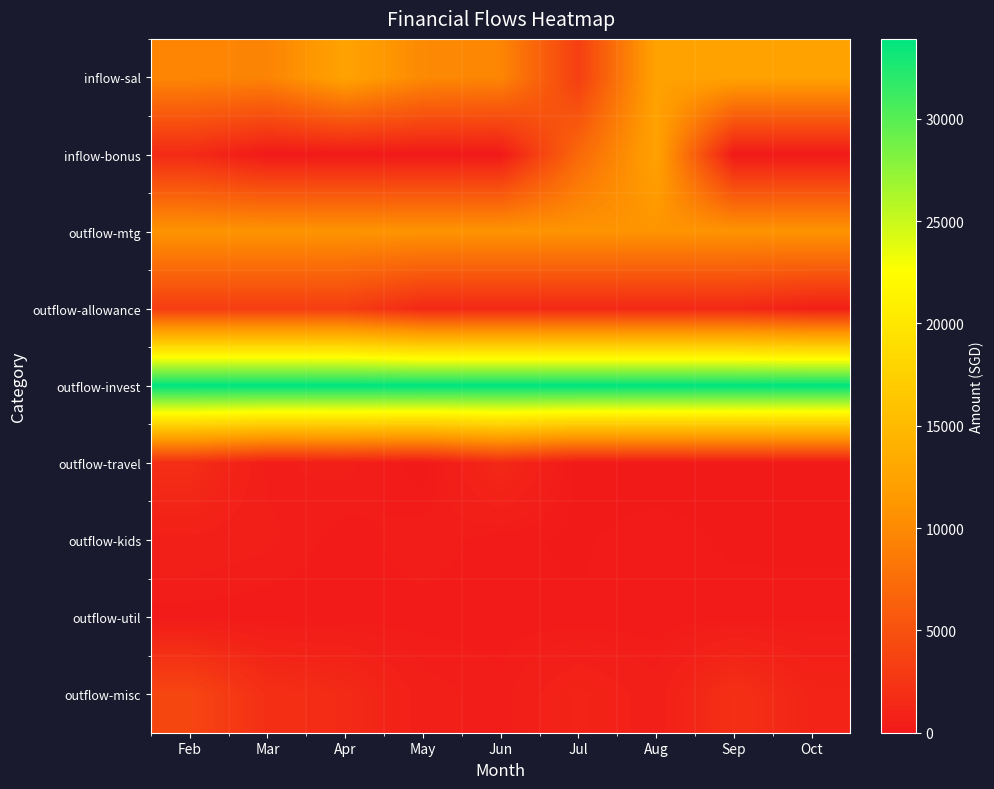

Which series changed the most between Aug and Oct?

inflow-bonus